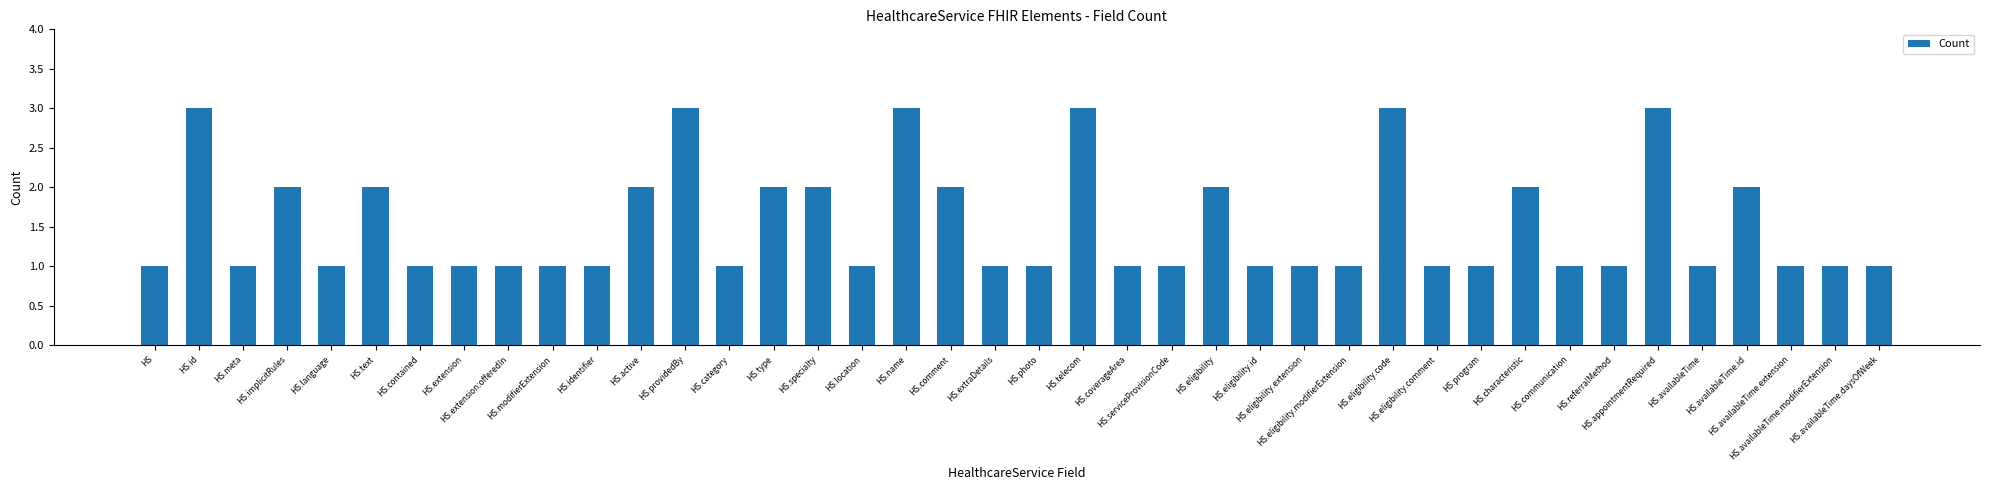

How many categories are shown in the chart?

40